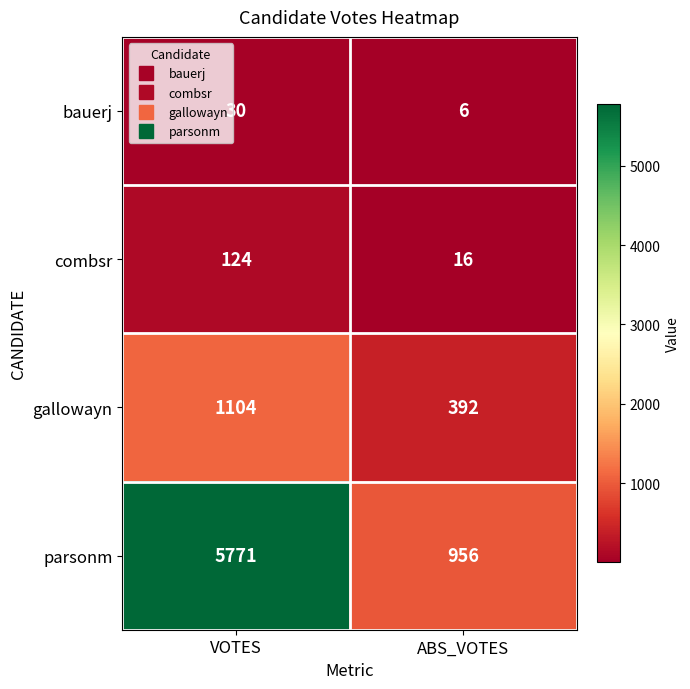

Is it true that gallowayn equals 510 at ABS_VOTES?

False